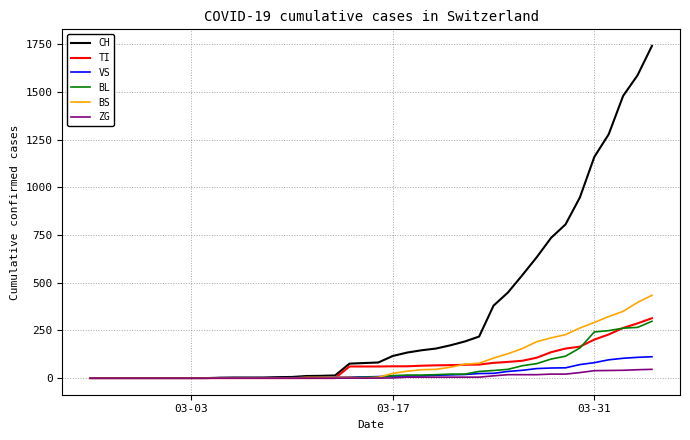

What is the greatest value displayed?

1742